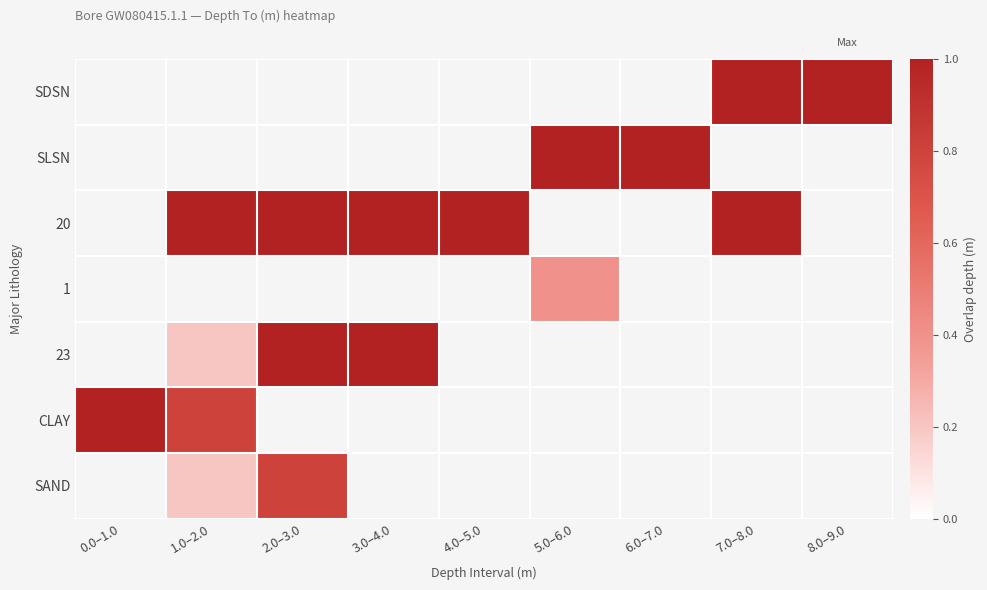

How many data points does each series have?

9